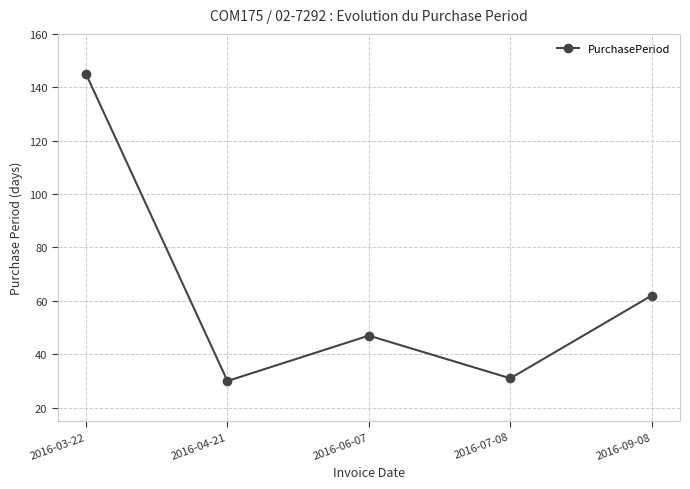

Reading left to right, what are all the values shown in this chart?

145	30	47	31	62